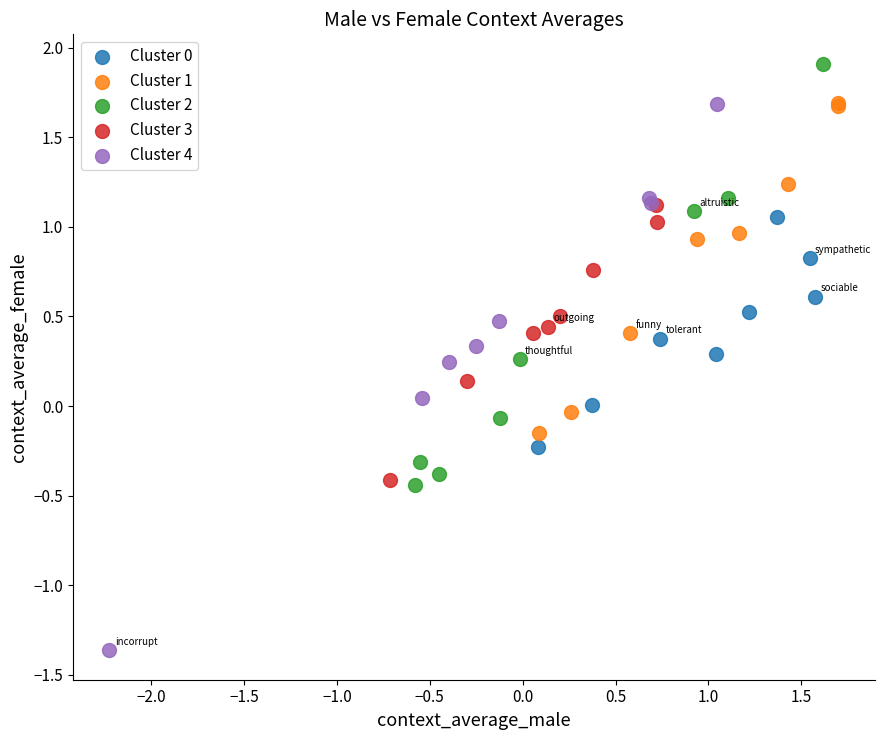

Which series reaches the minimum Y coordinate?

Cluster 4